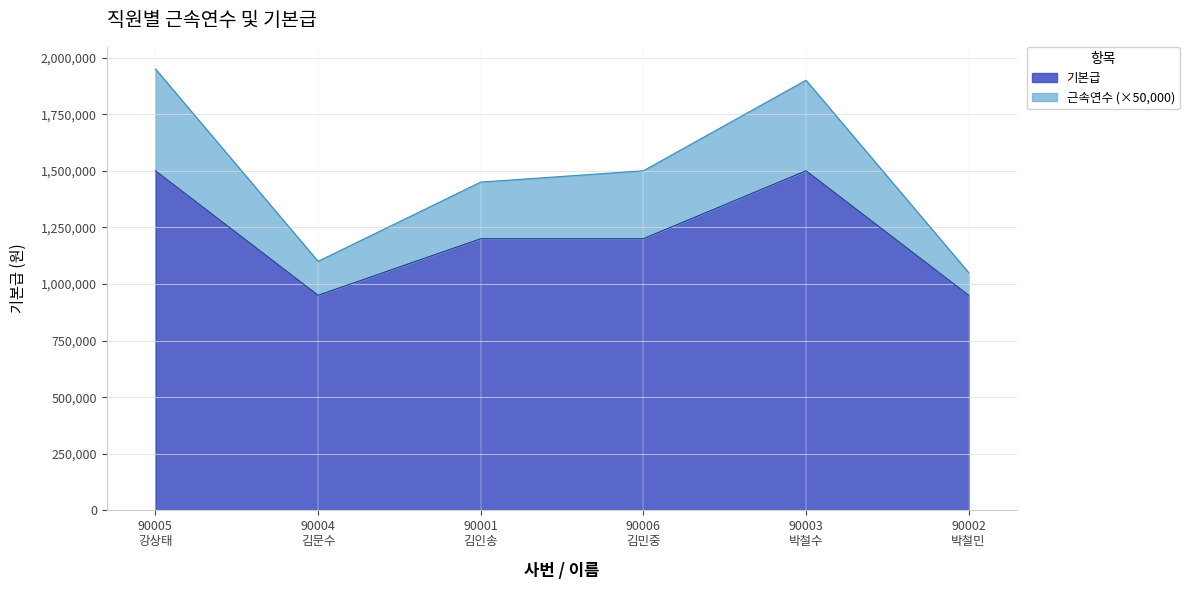

What is the label of the 1st point from the right?

90002
박철민